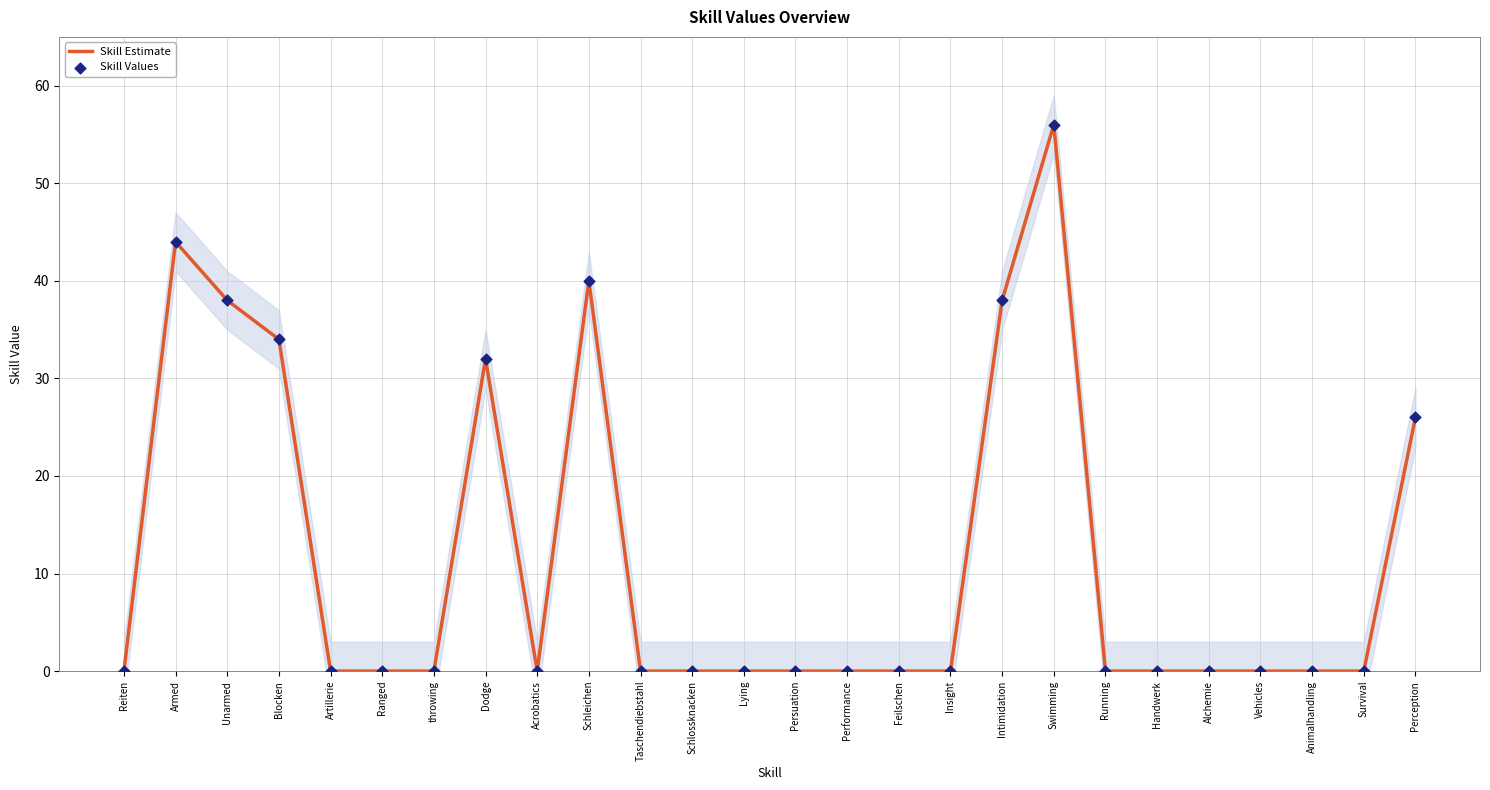

Which series has the largest Y range (max minus min)?

Skill Estimate